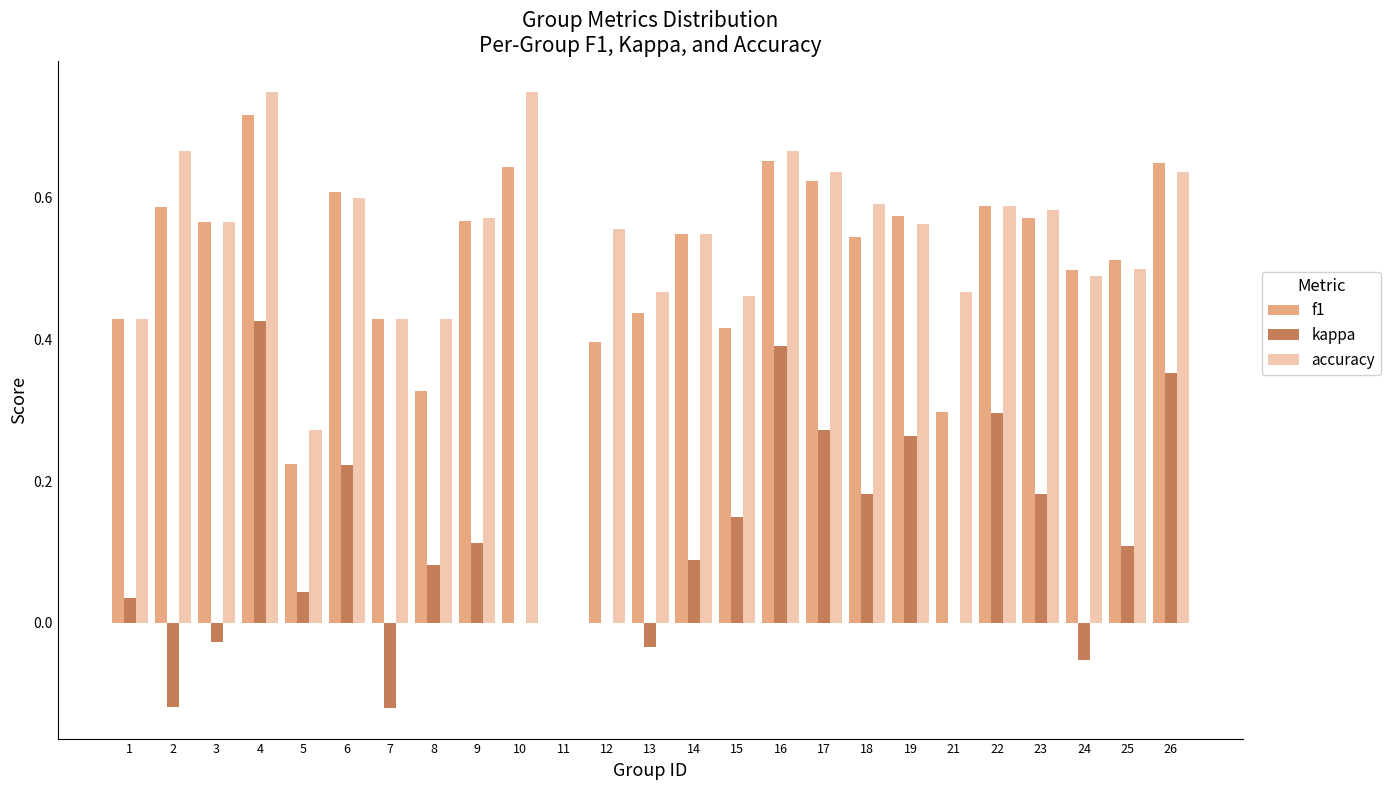

At which label does f1 reach its peak?

4